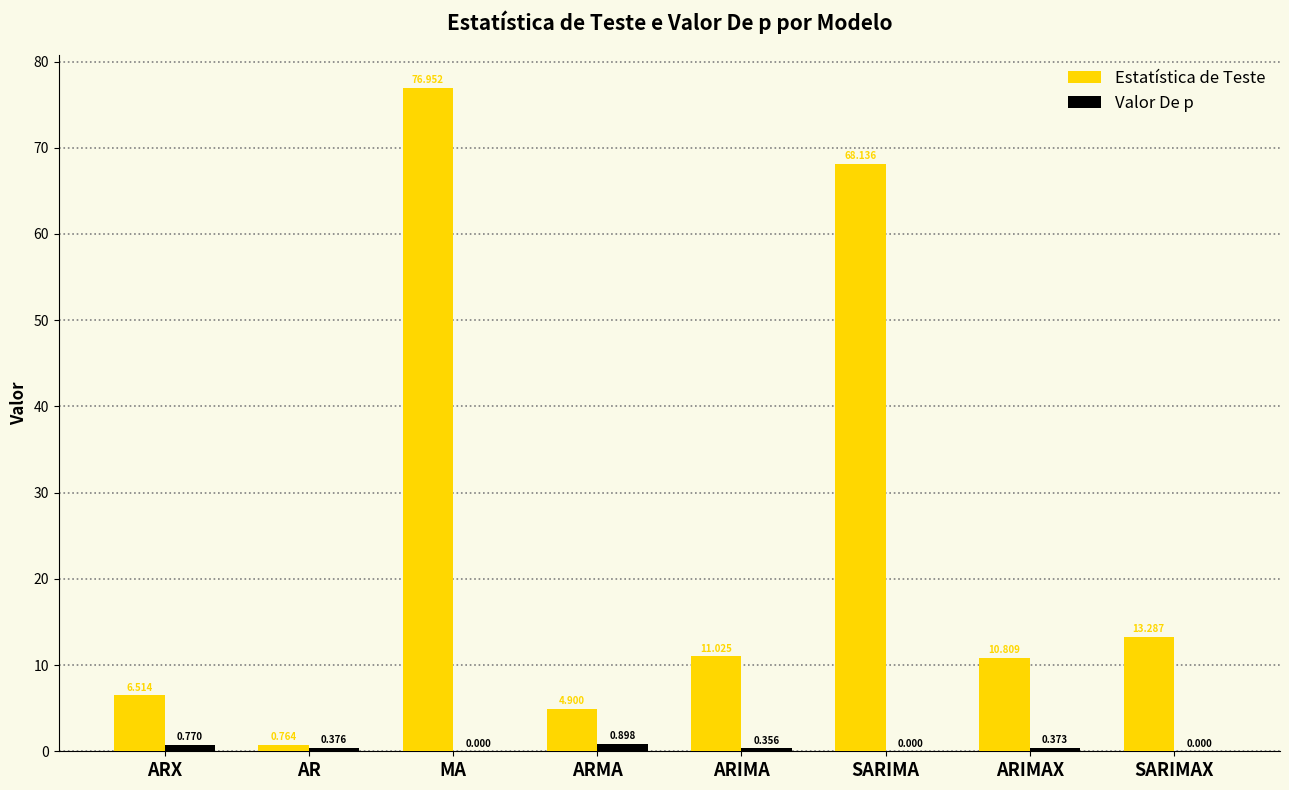

Which series changed the most between ARX and ARMA?

Estatística de Teste